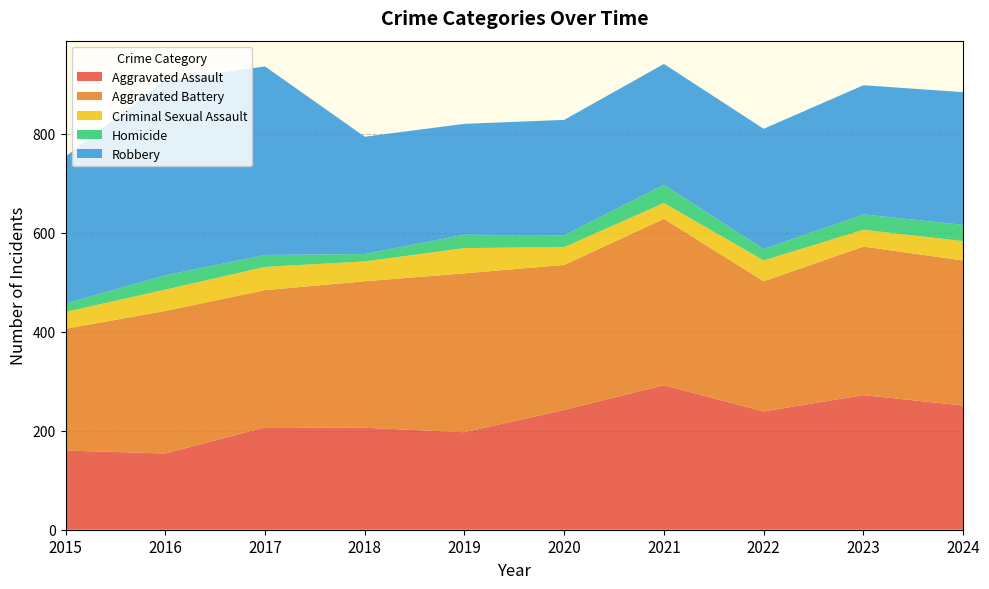

Reading right to left, extract all data points from this chart.

Aggravated Assault: 251	272	239	292	242	197	206	207	154	160
Aggravated Battery: 293	300	263	336	293	321	296	277	288	246
Criminal Sexual Assault: 39	34	42	32	36	51	40	47	43	34
Homicide: 33	31	23	37	24	27	15	24	29	17
Robbery: 268	261	243	244	233	224	237	381	394	297